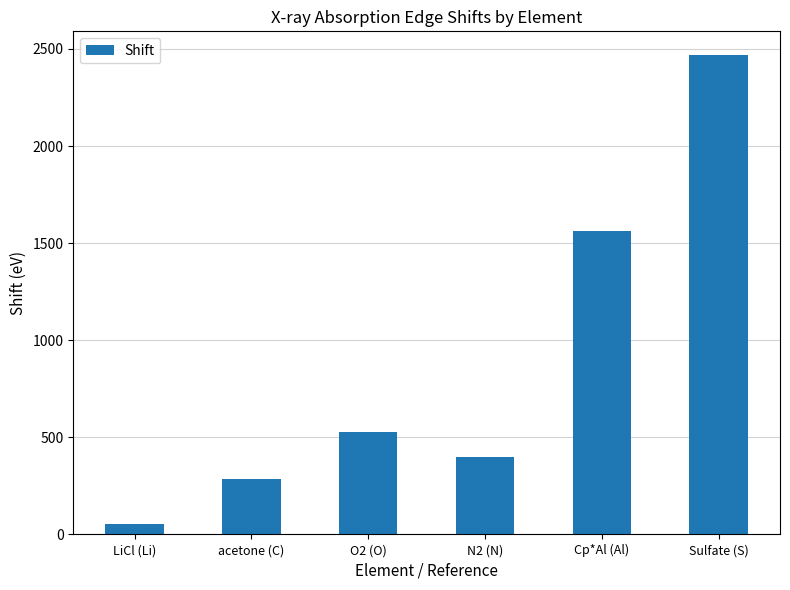

Reading left to right, extract all data points from this chart.

LiCl (Li)=56.0	acetone (C)=284.5	O2 (O)=526.9	N2 (N)=396.5	Cp*Al (Al)=1560.5	Sulfate (S)=2467.3